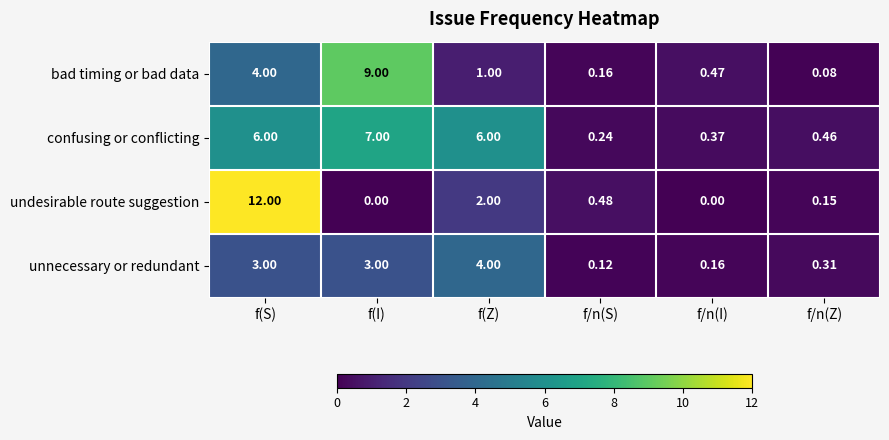

Count the number of data series in this chart.

4